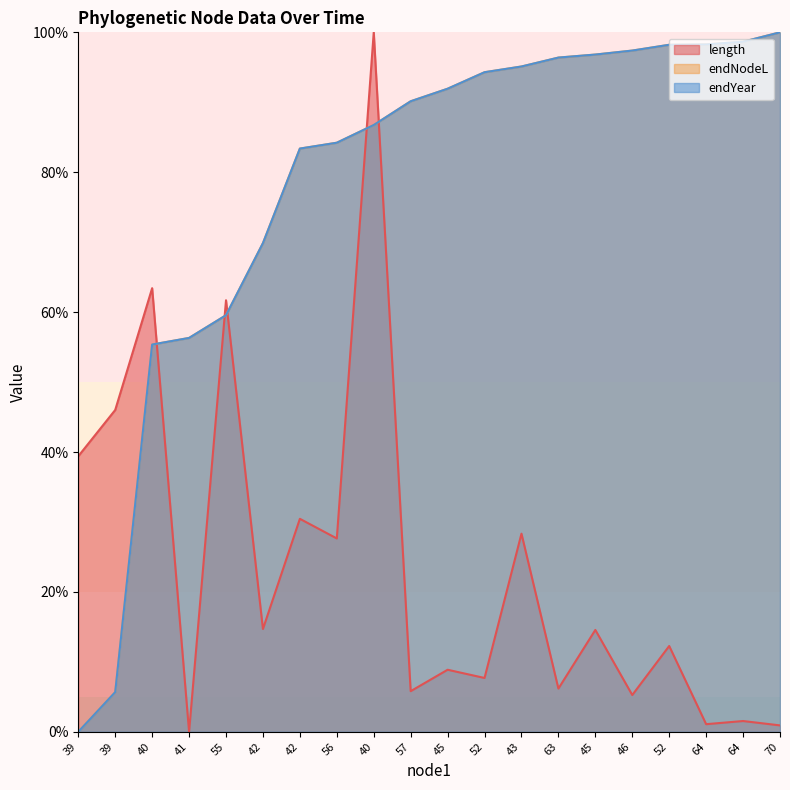

True or false: endYear has a value of 59.2 at 63.

False